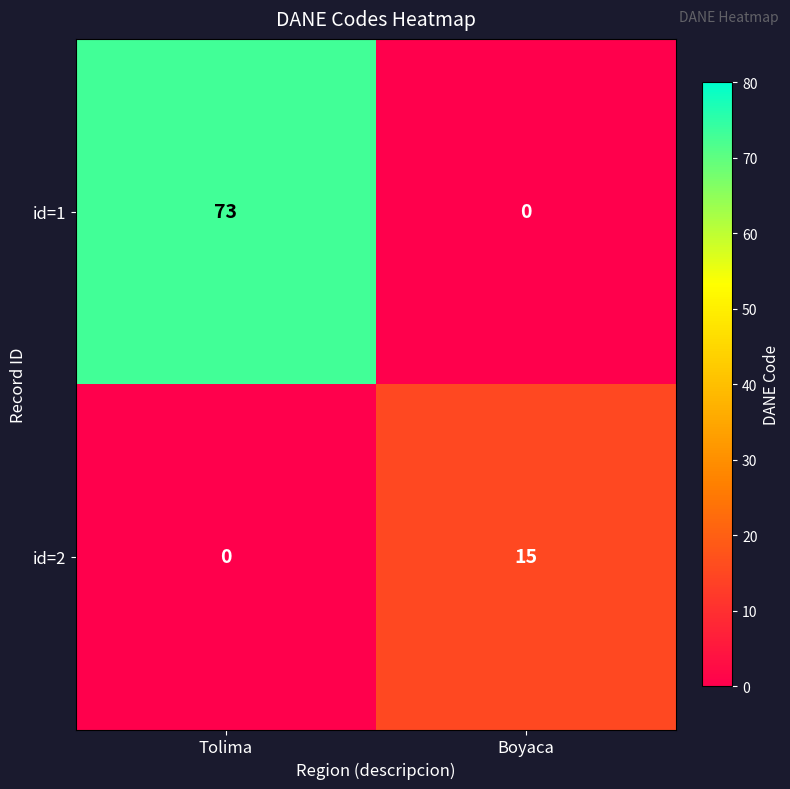

Which series has the widest spread of values?

id=1